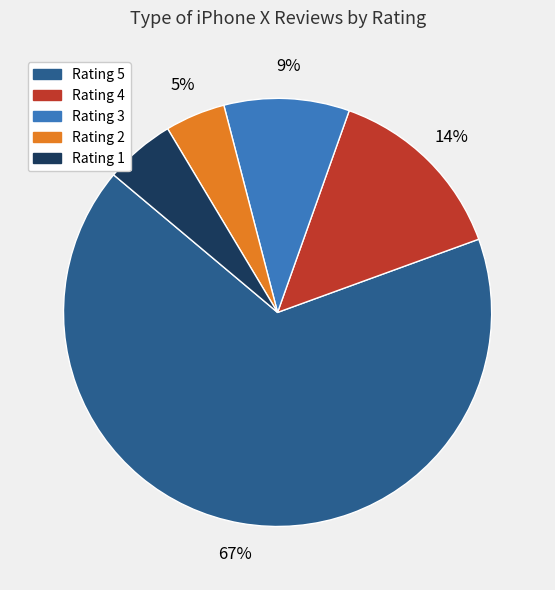

Between Rating 1 and Rating 3, which is larger?

Rating 3